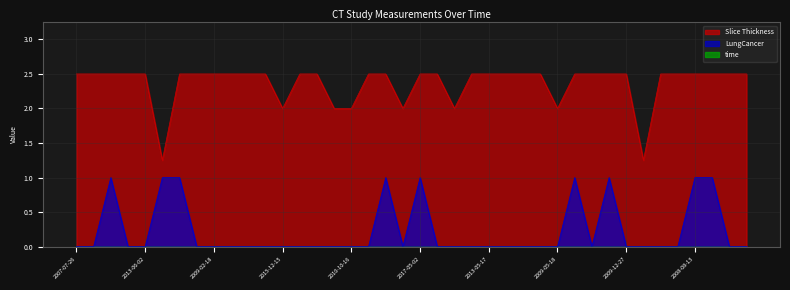

How many lines are shown in the chart?

3